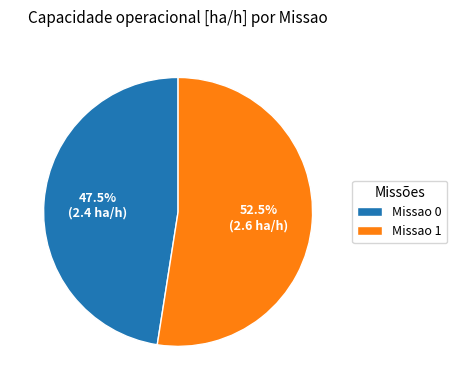

Combined, what portion of the pie is Missao 0 and Missao 1?

100.0%